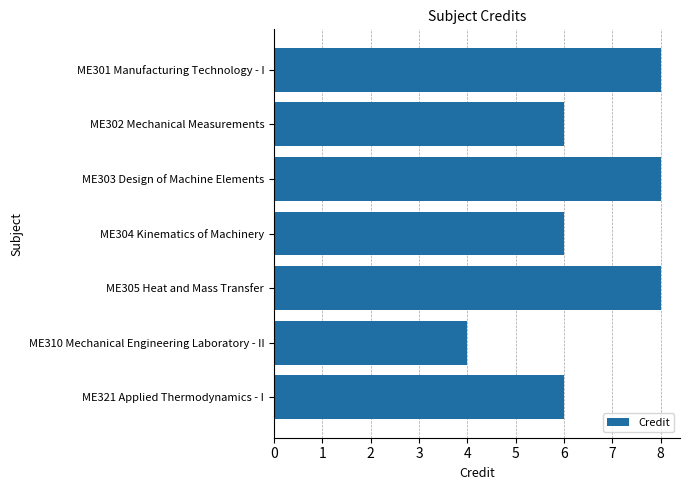

Does the chart contain stacked bars?

No